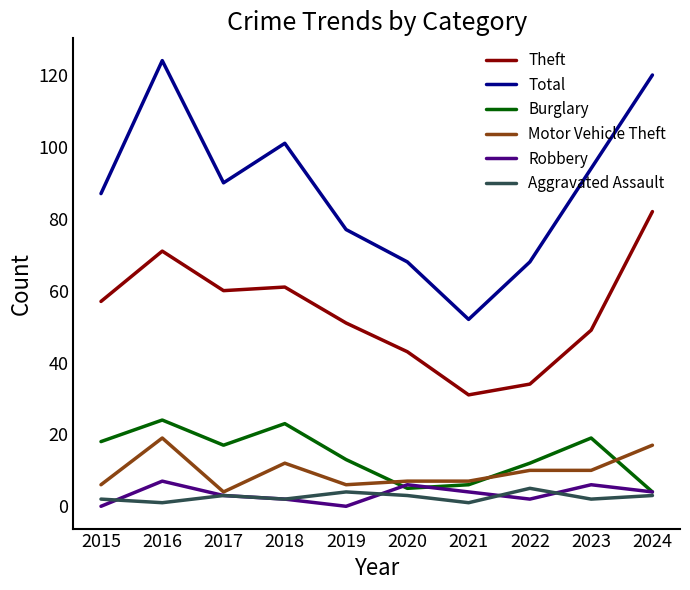

How many values in the Robbery series are below 4?

5